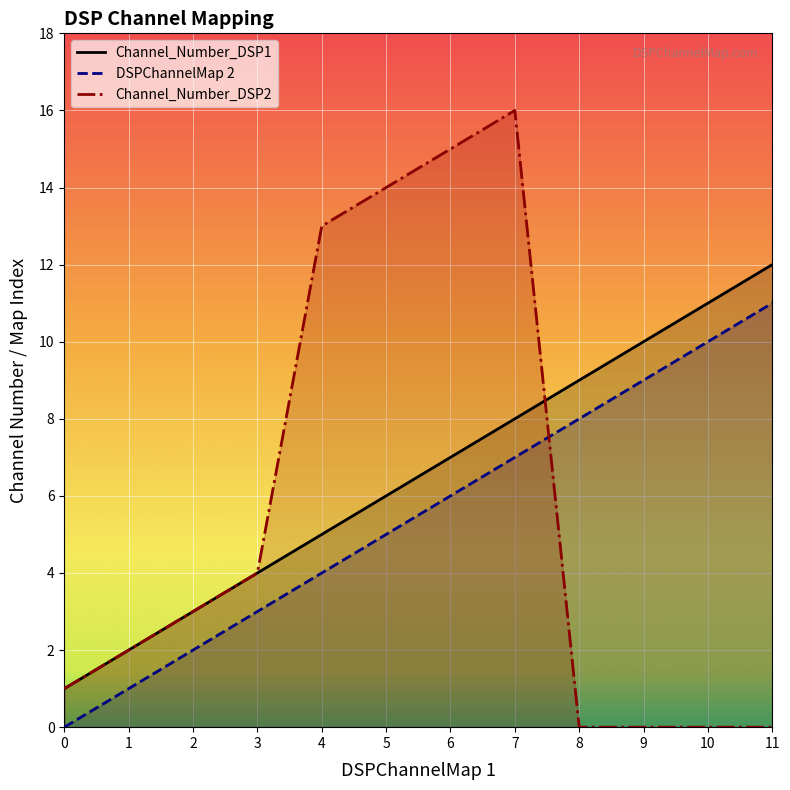

How many lines are shown in the chart?

3